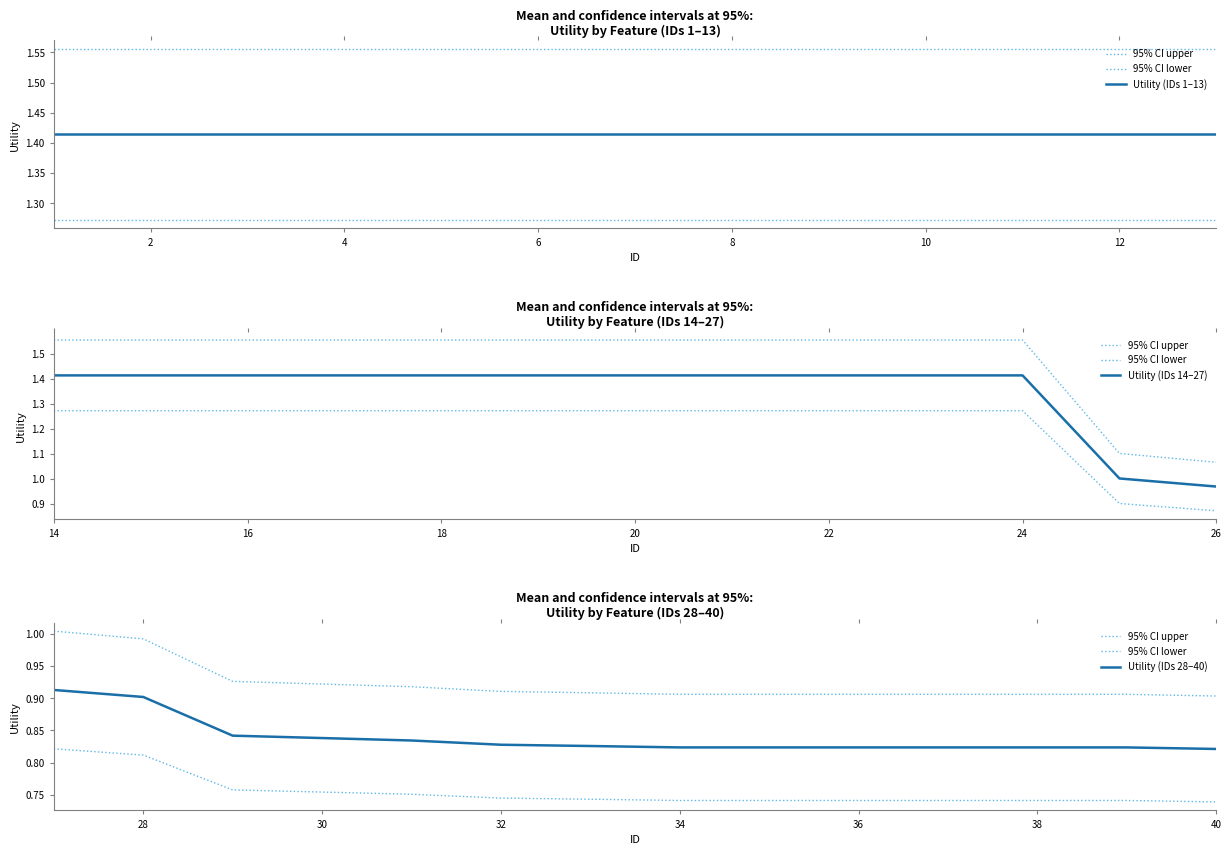

What is the value of the 11th point from the left?

1.4